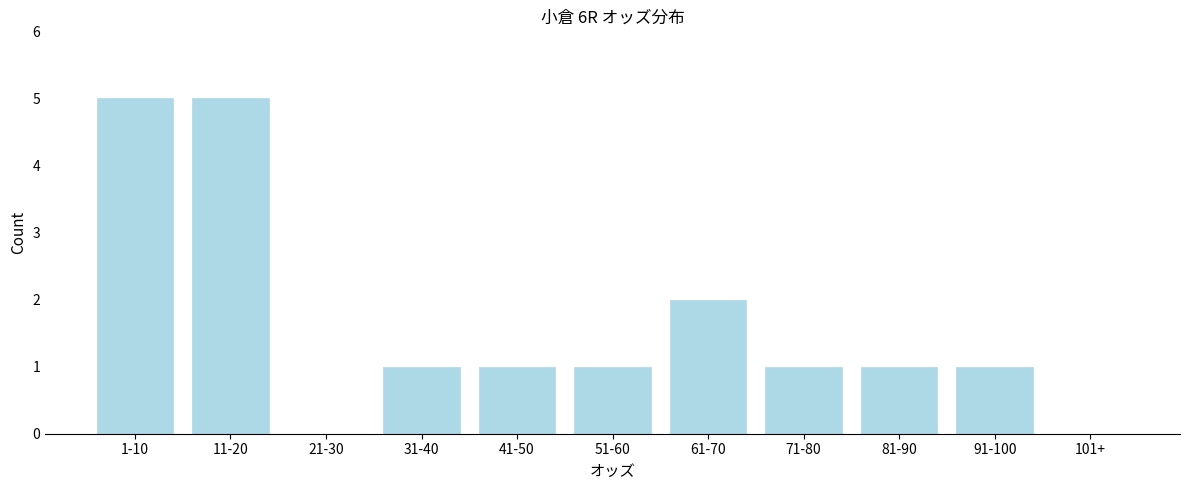

Reading left to right, what are all the values shown in this chart?

1-10=5	11-20=5	21-30=0	31-40=1	41-50=1	51-60=1	61-70=2	71-80=1	81-90=1	91-100=1	101+=0